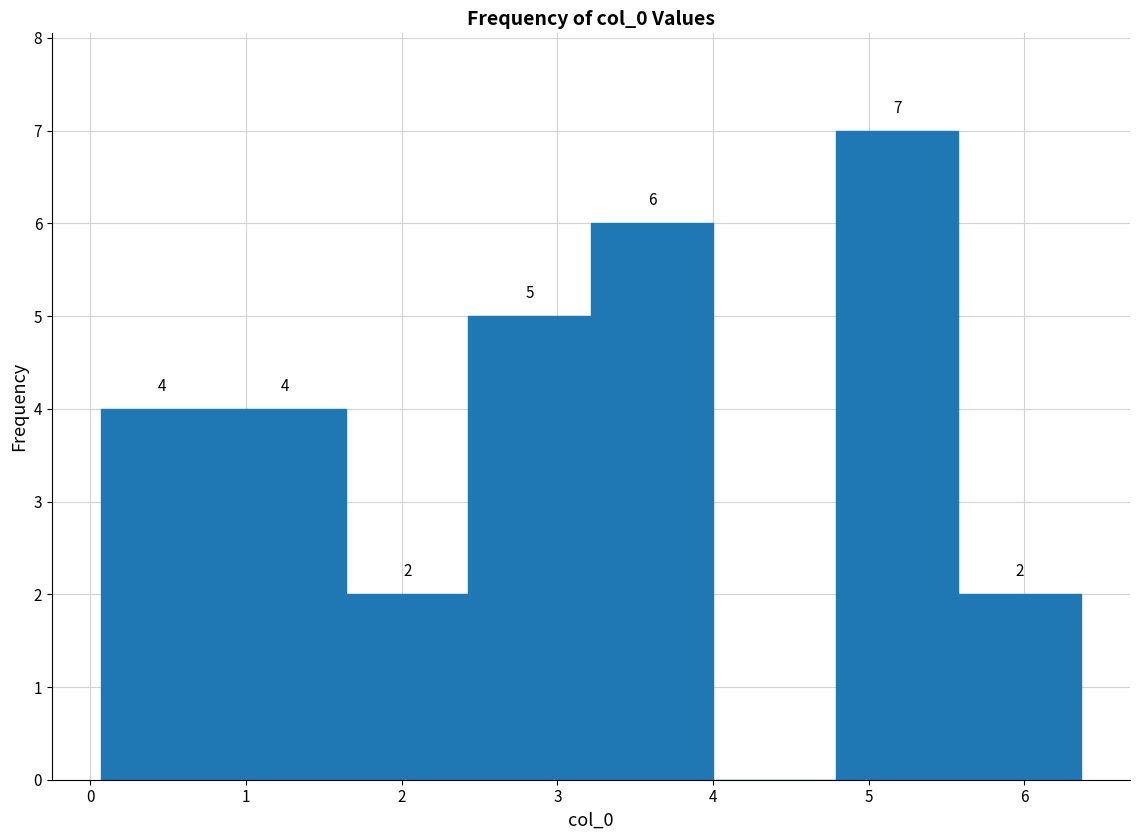

Which range on the x-axis has the tallest bar?

4.8 to 5.6